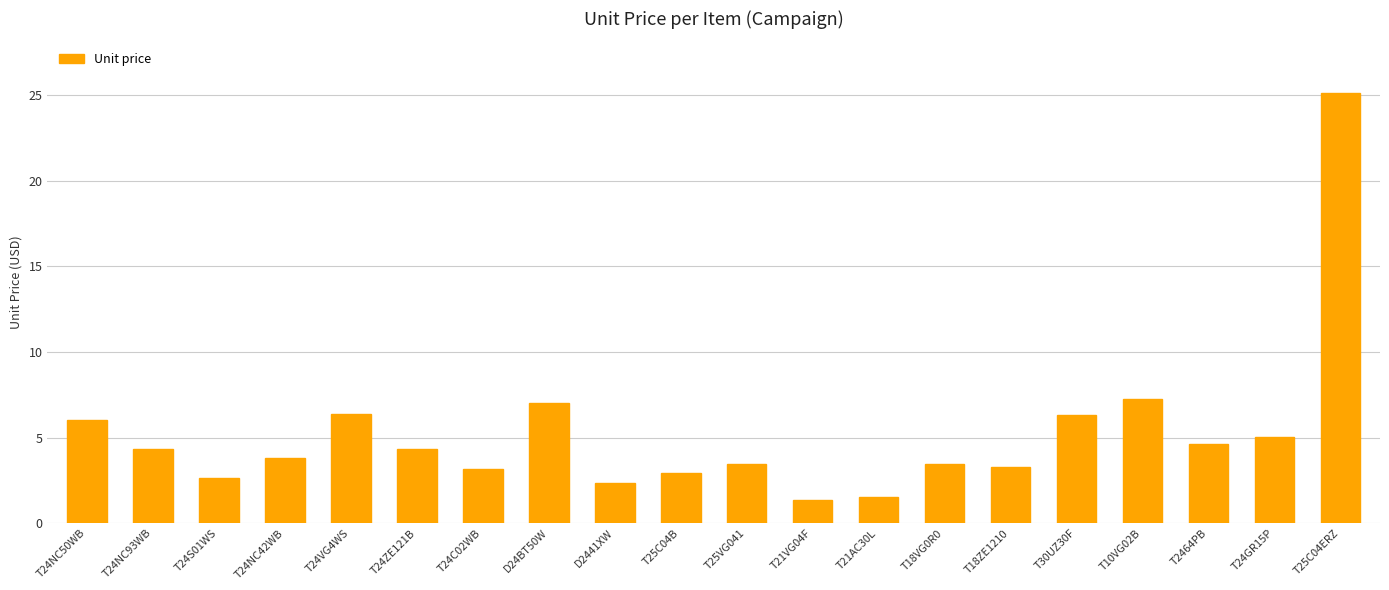

What is the change in value from T24VG4WS to T24ZE121B?

-2.1